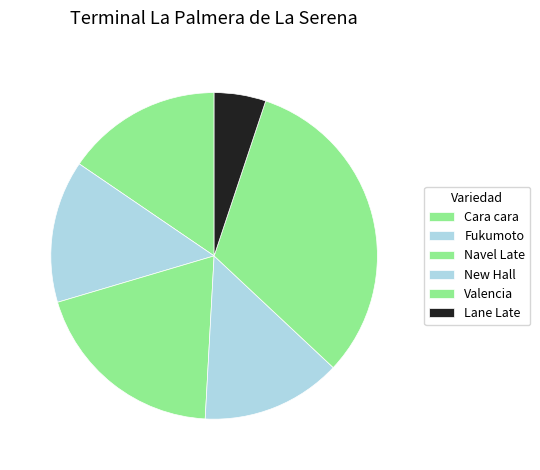

Count the number of slices in the pie.

6